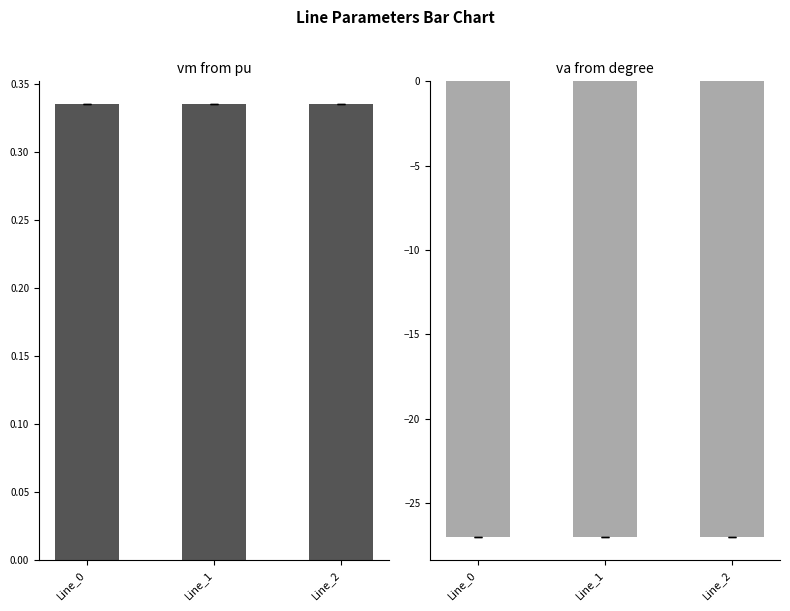

True or false: pf_vm_from_pu has a value of 0.1 at Line_2.

False